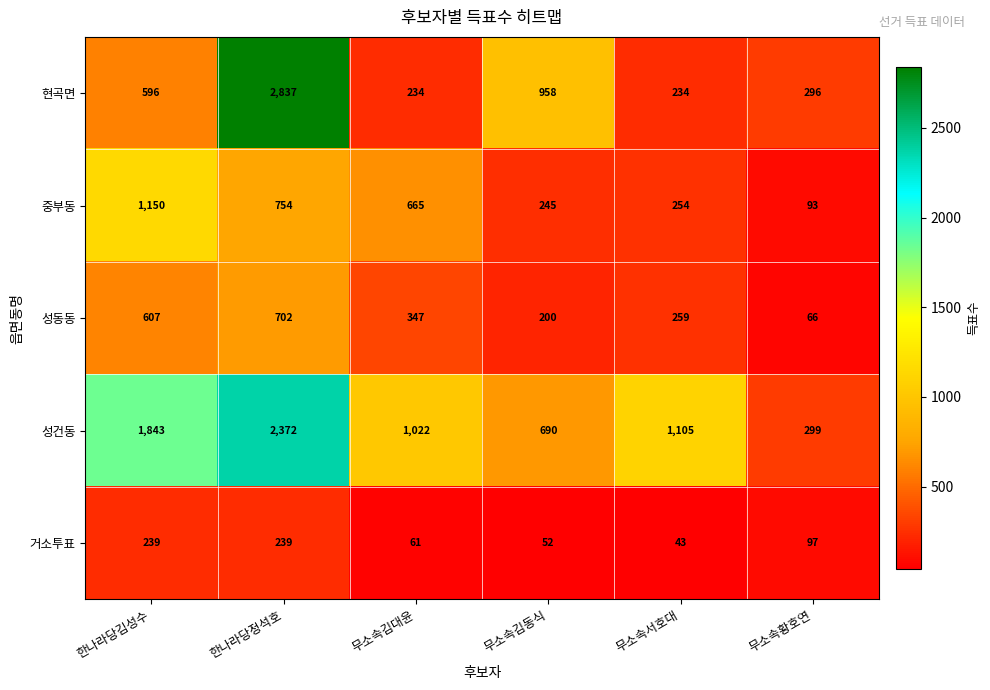

Which series has the widest spread of values?

현곡면